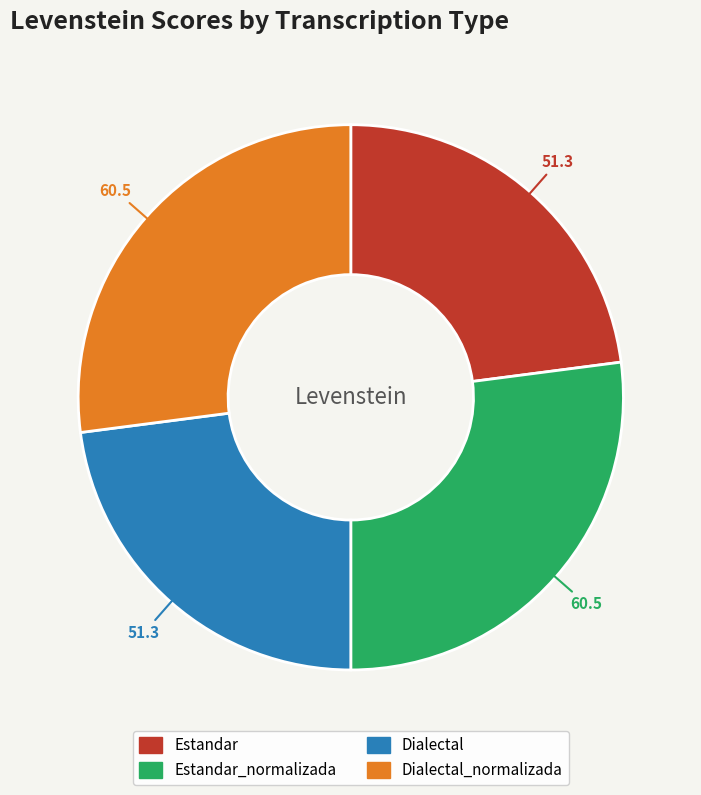

Is there a majority slice in this chart?

No